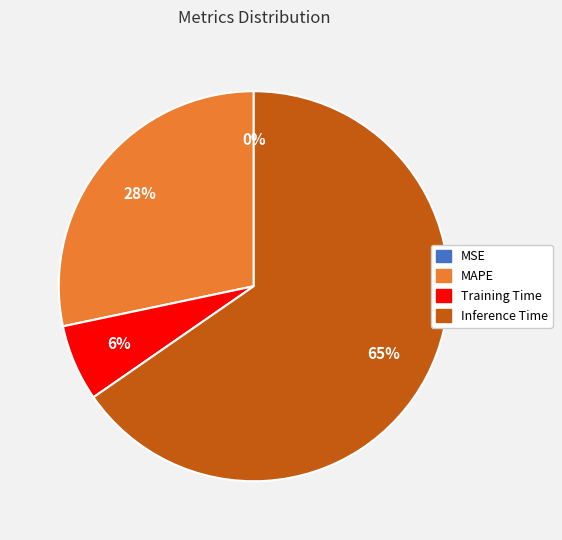

To the nearest percent, what portion does MAPE represent?

28%